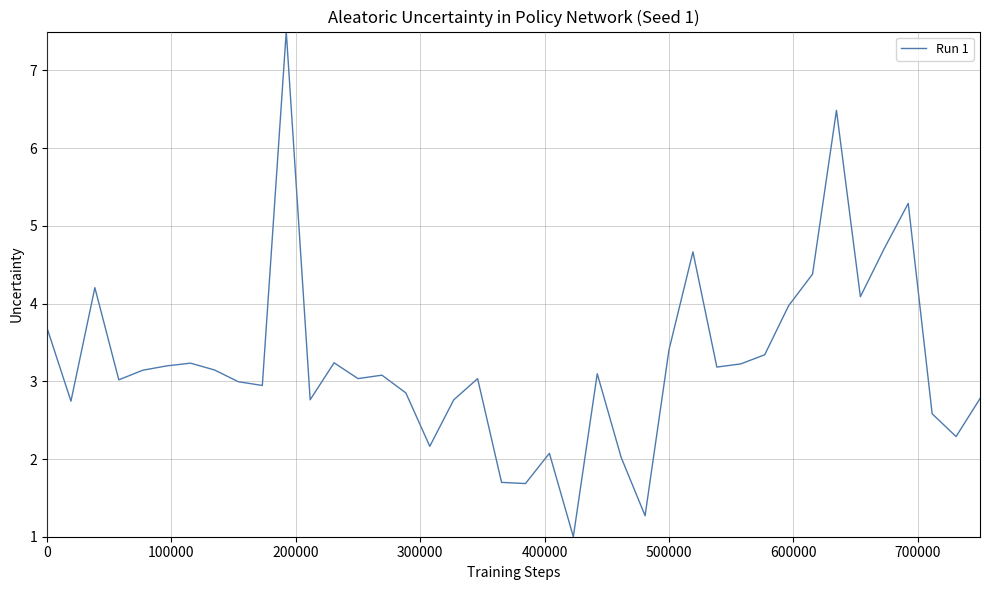

What is the minimum value shown in the chart?

1.0